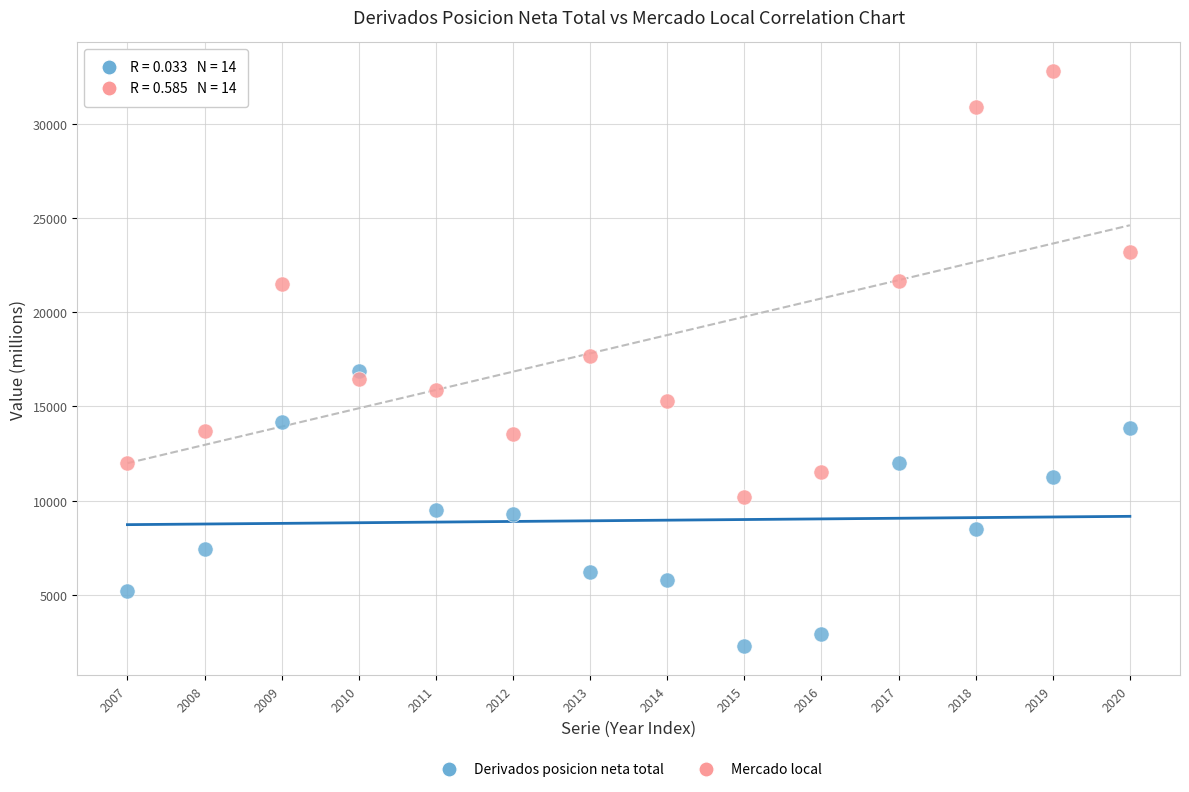

What are all the series names shown in the legend?

Derivados posicion neta total, Mercado local